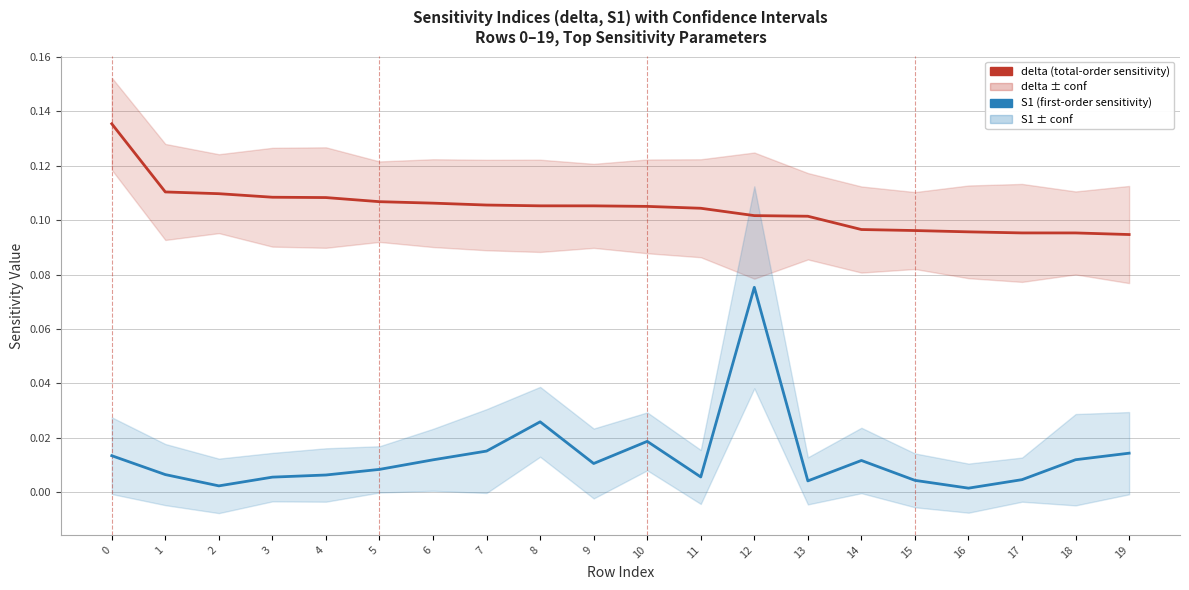

What is the average value of the delta series?

0.1